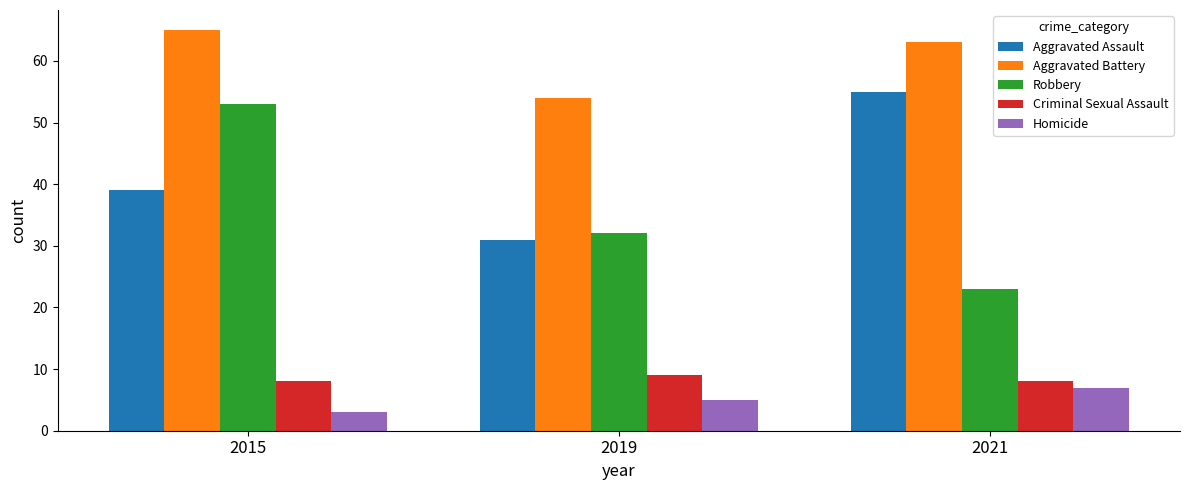

Which series has the largest total across all categories?

Aggravated Battery